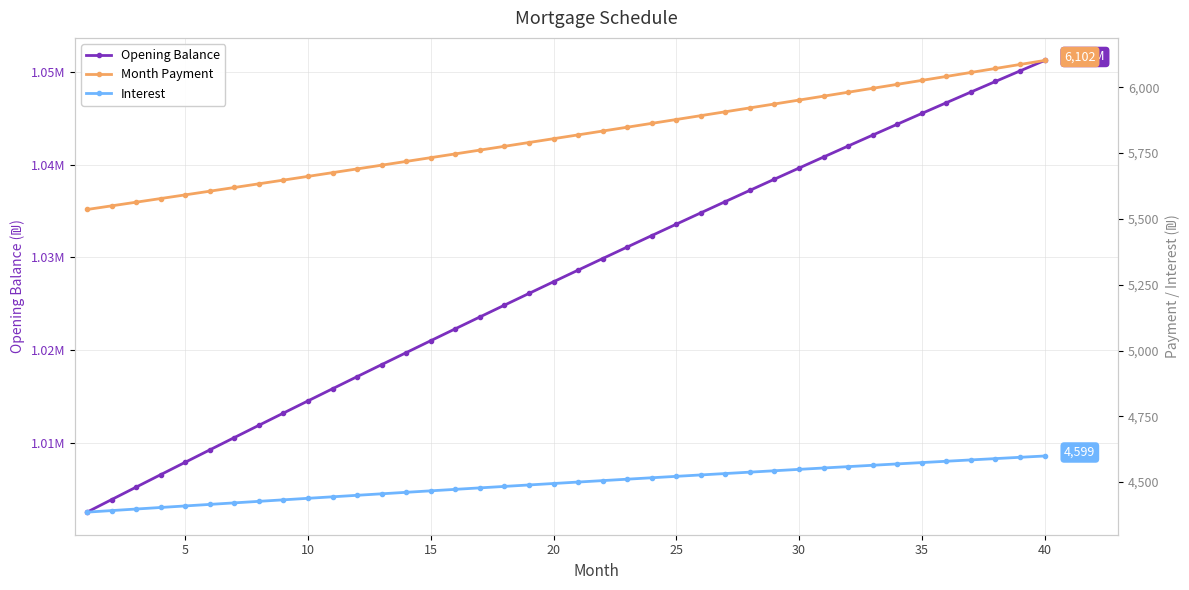

What is the difference between the maximum and minimum values in the Month Payment series?

566.2